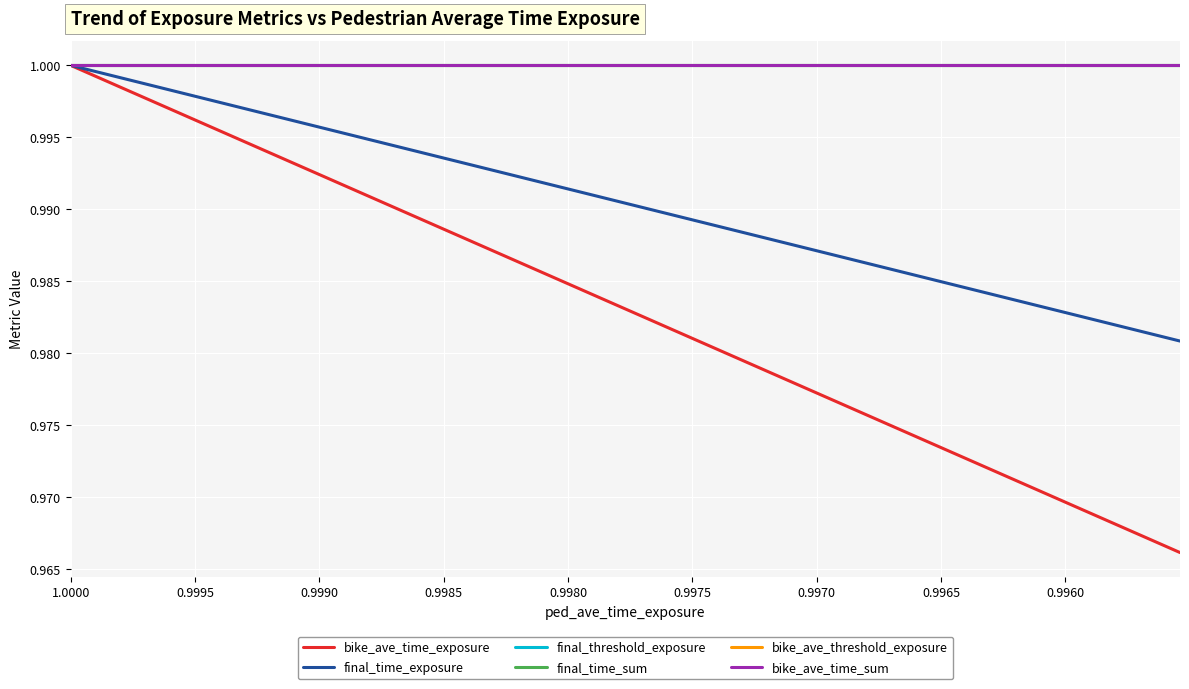

What is the approximate value of bike_ave_time_sum at 0.9995?

1.0